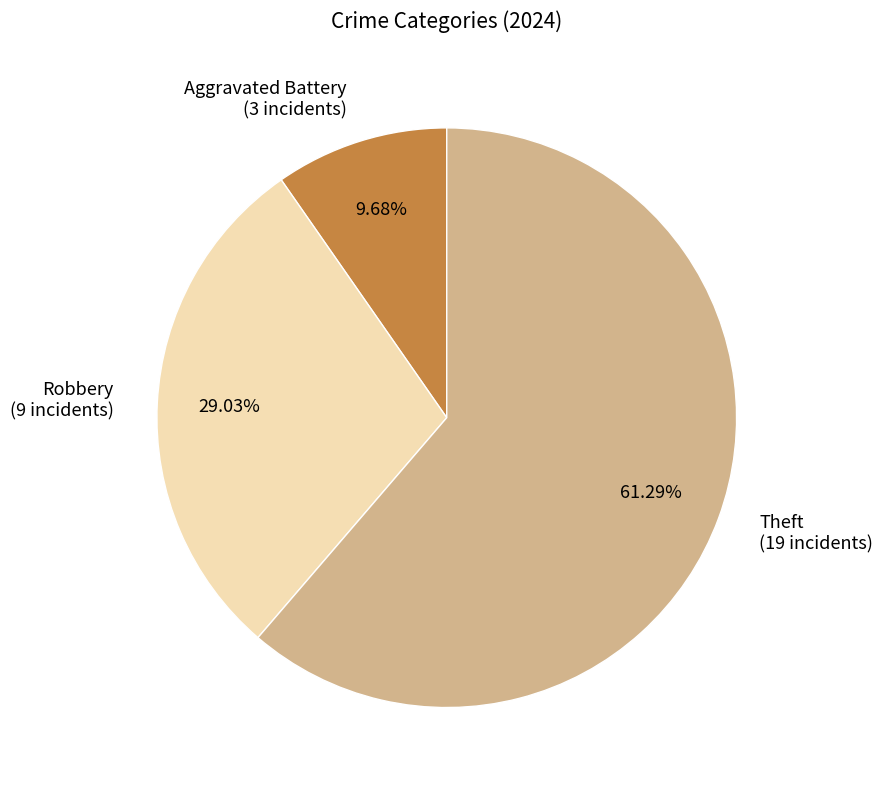

Is there a majority slice in this chart?

Yes